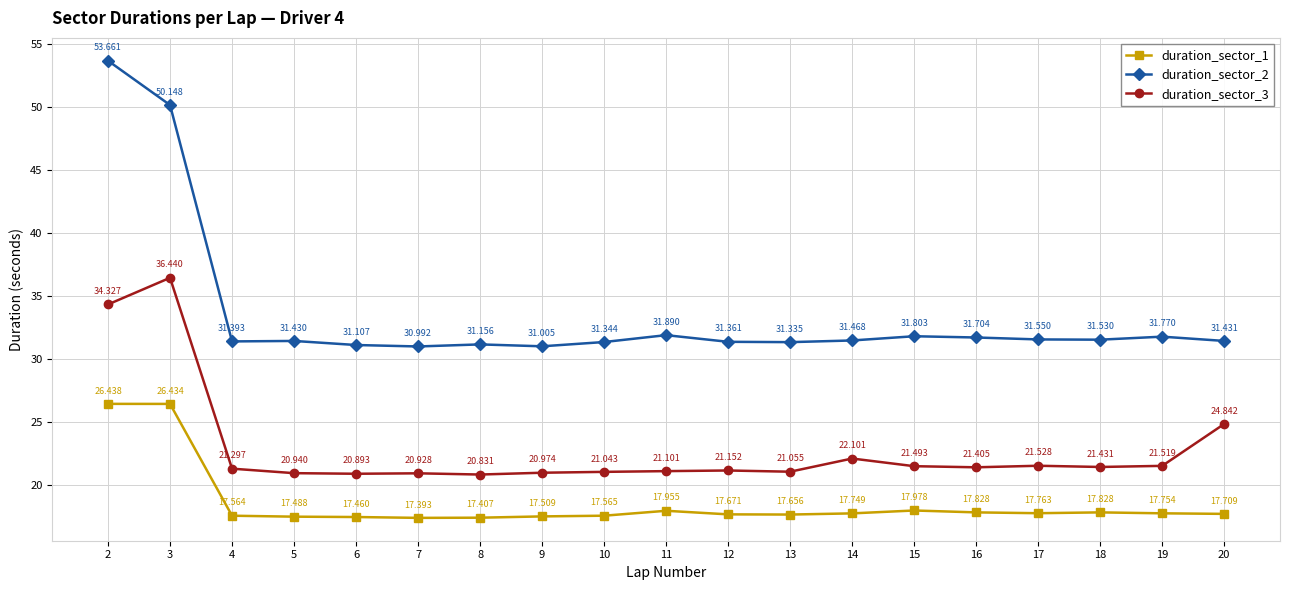

Reading right to left, what are all the values shown in this chart?

duration_sector_1: 20=17.7	19=17.8	18=17.8	17=17.8	16=17.8	15=18.0	14=17.7	13=17.7	12=17.7	11=18.0	10=17.6	9=17.5	8=17.4	7=17.4	6=17.5	5=17.5	4=17.6	3=26.4	2=26.4
duration_sector_2: 20=31.4	19=31.8	18=31.5	17=31.6	16=31.7	15=31.8	14=31.5	13=31.3	12=31.4	11=31.9	10=31.3	9=31.0	8=31.2	7=31.0	6=31.1	5=31.4	4=31.4	3=50.1	2=53.7
duration_sector_3: 20=24.8	19=21.5	18=21.4	17=21.5	16=21.4	15=21.5	14=22.1	13=21.1	12=21.2	11=21.1	10=21.0	9=21.0	8=20.8	7=20.9	6=20.9	5=20.9	4=21.3	3=36.4	2=34.3